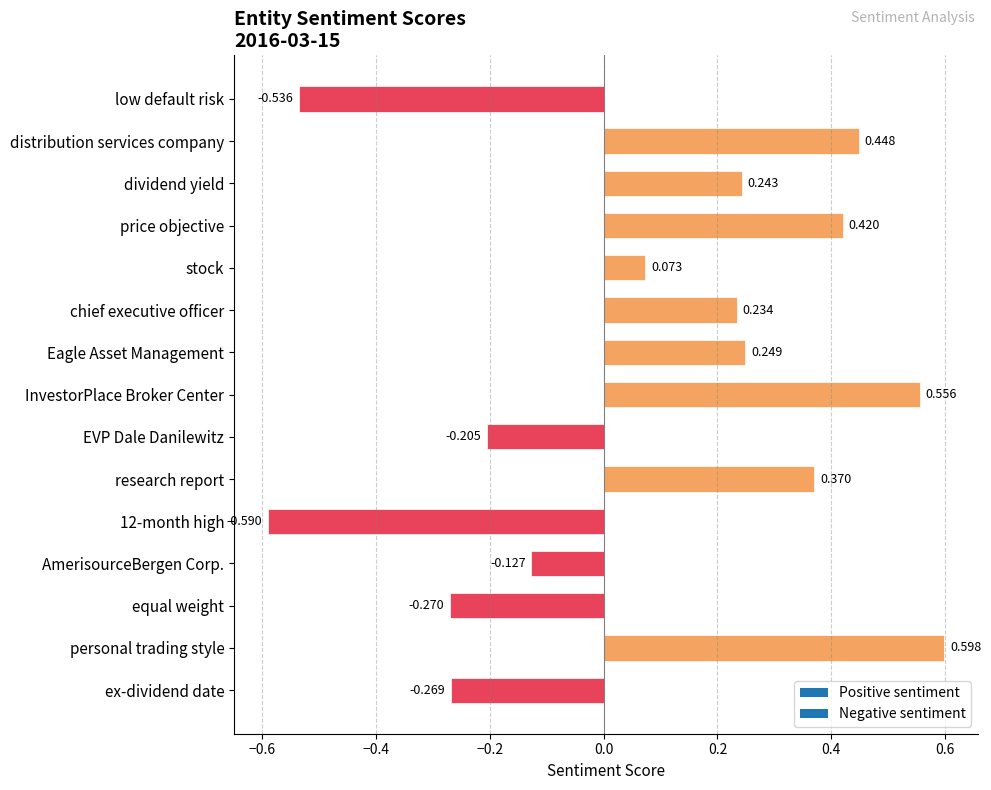

At which label is the value closest to 0?

stock